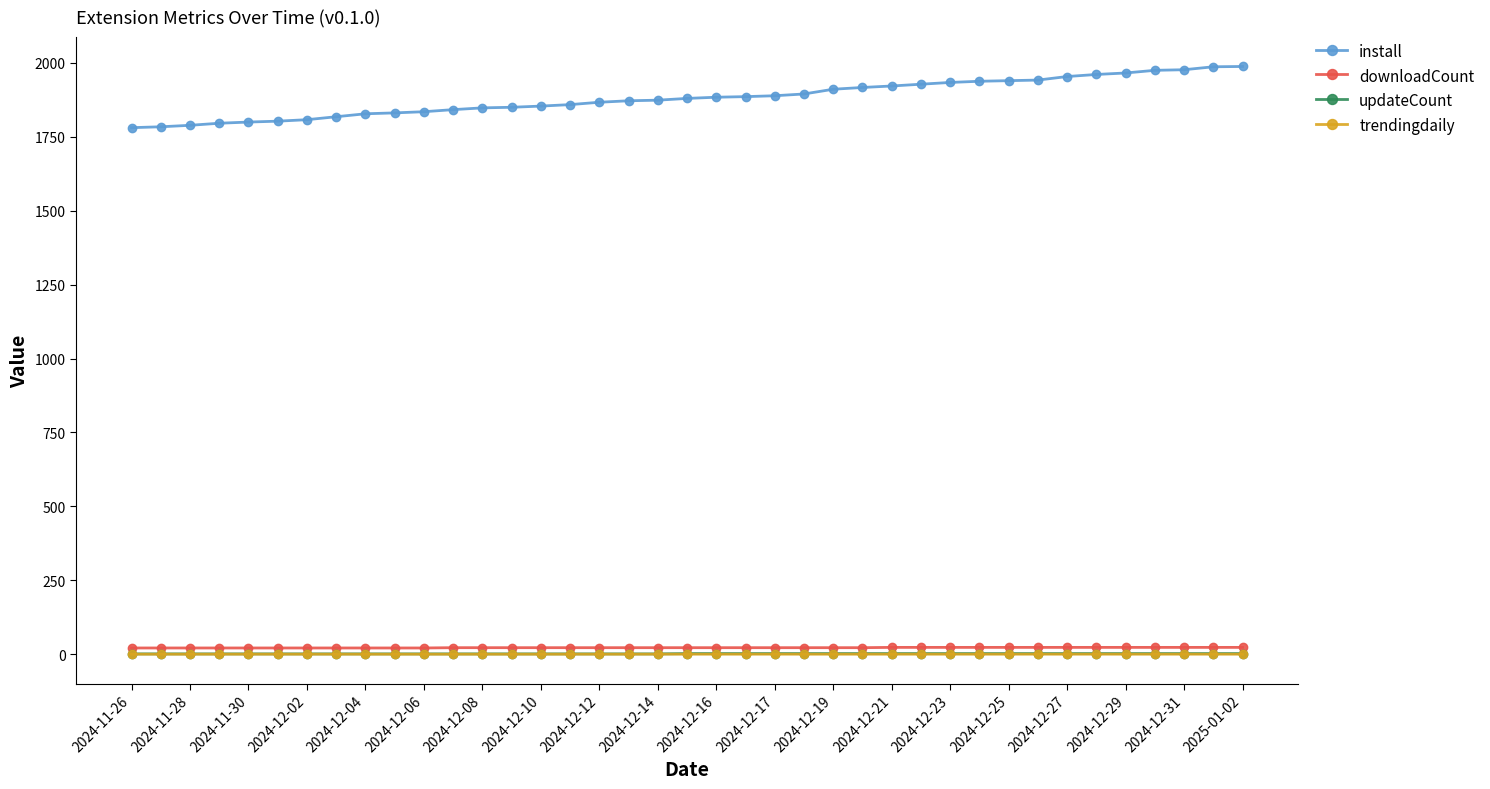

Which series has the largest total across all categories?

install